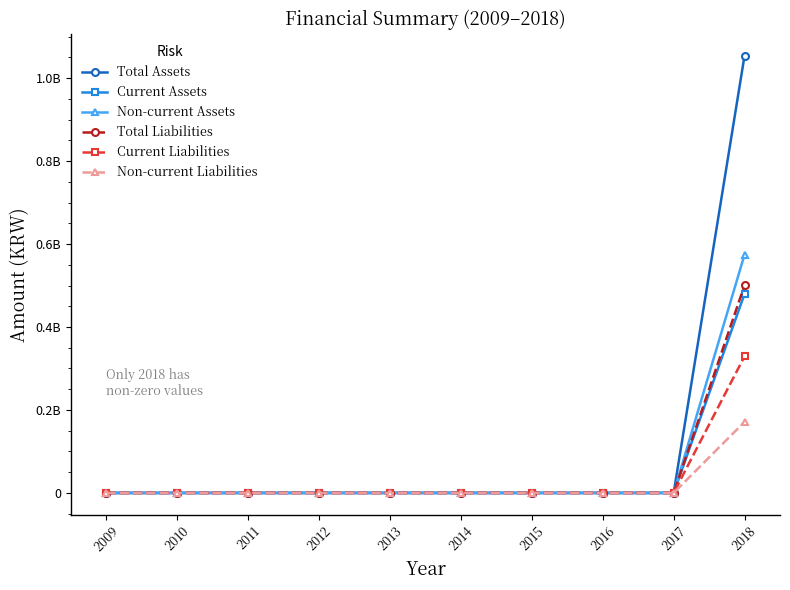

True or false: Non-current Assets and Total Liabilities intersect in this chart.

False